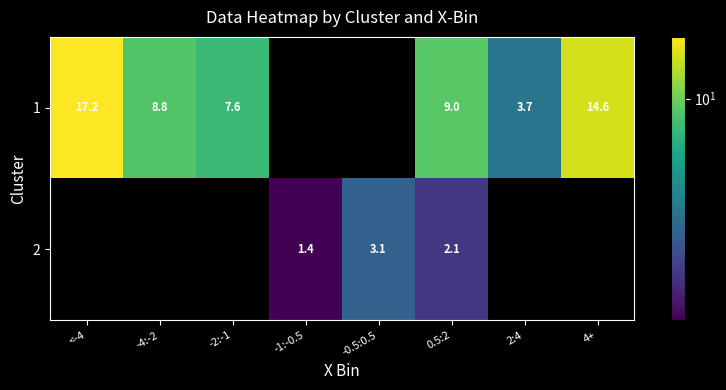

How many distinct data groups are displayed?

2